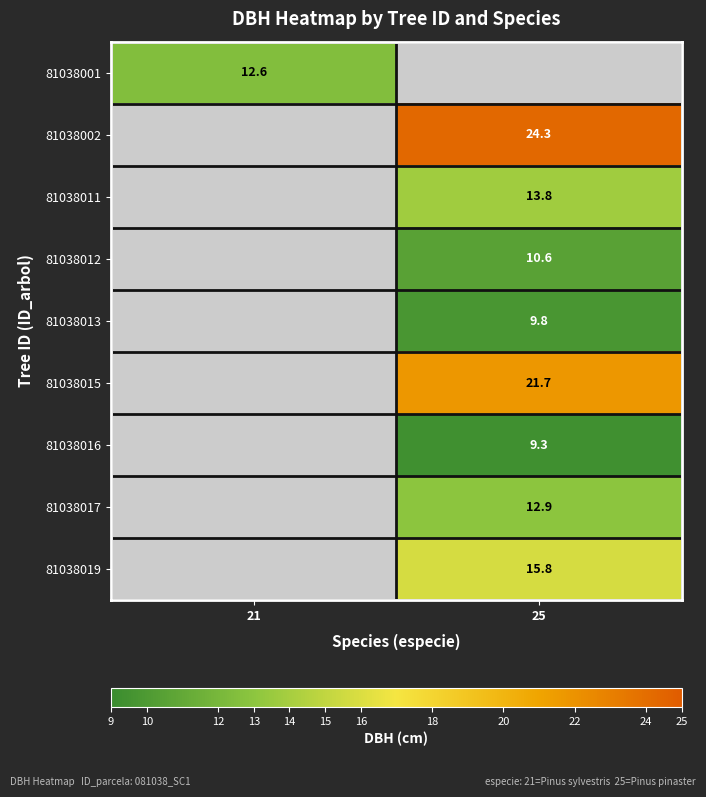

How many data points does each series have?

2